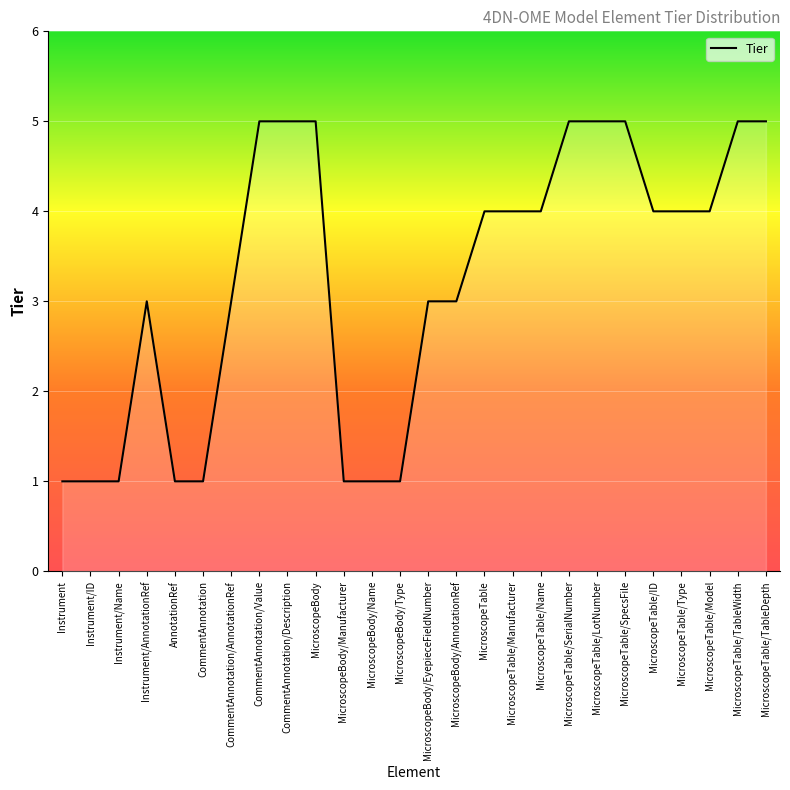

Between MicroscopeTable/TableDepth and MicroscopeBody/AnnotationRef, which is larger?

MicroscopeTable/TableDepth